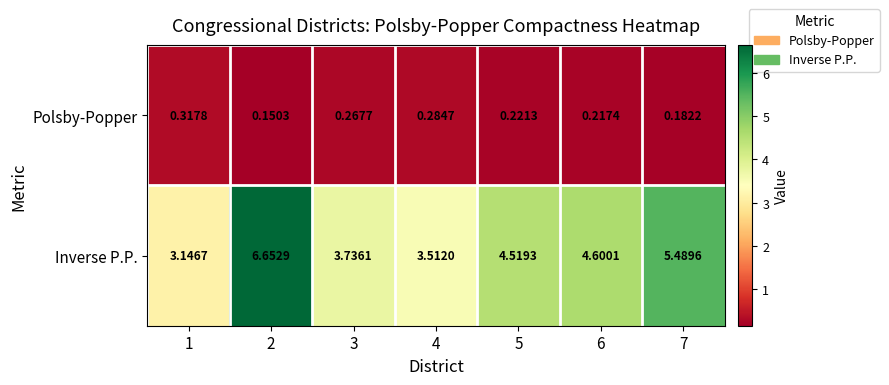

List the series in order of their overall mean, lowest first.

Polsby-Popper, Inverse P.P.